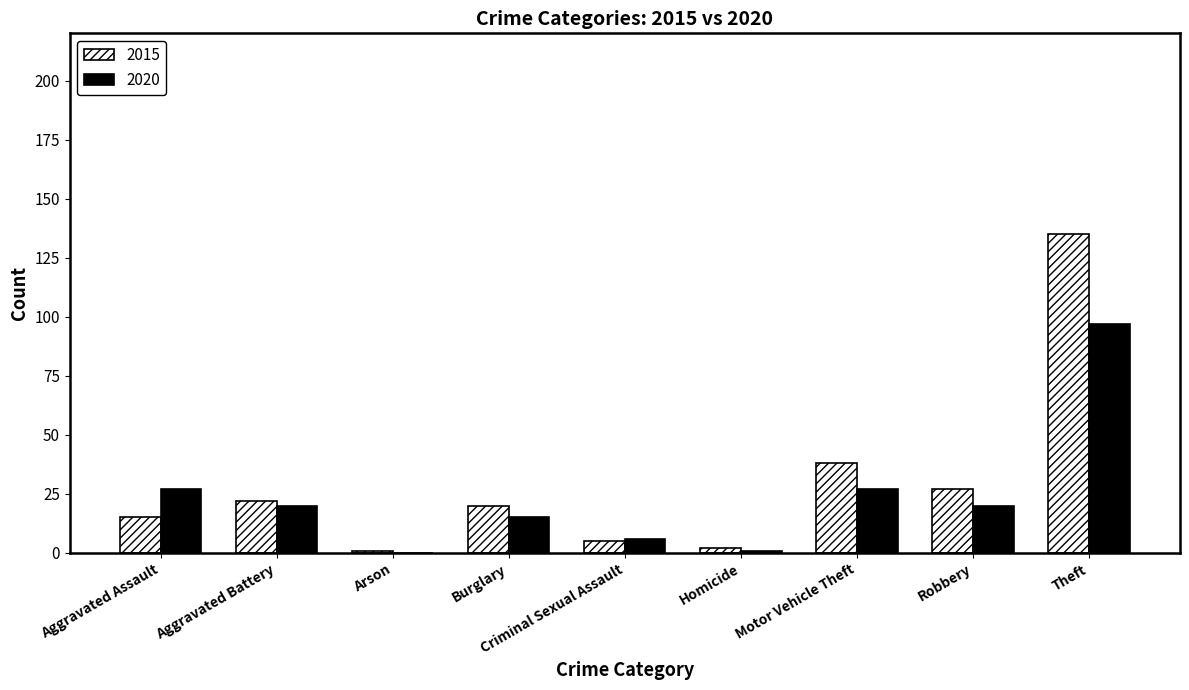

How many groups of bars are there?

9